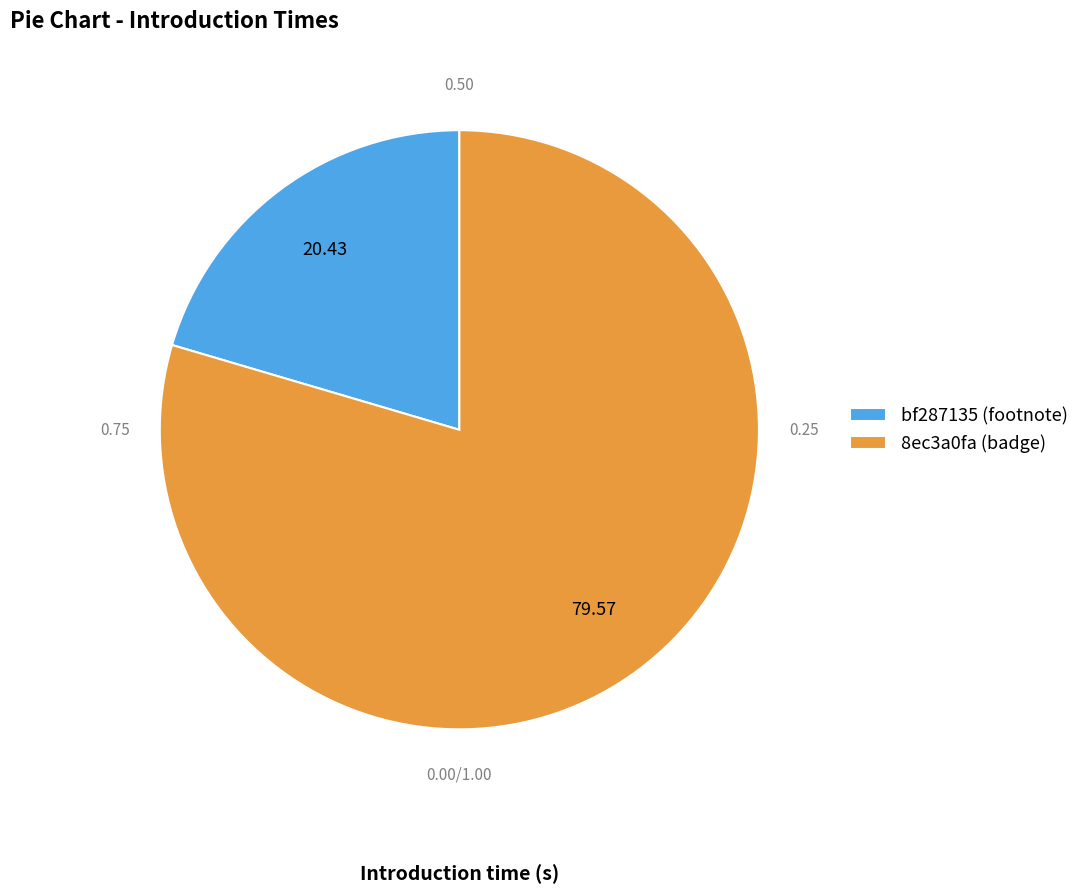

Rank the categories by value from highest to lowest.

8ec3a0fa (badge), bf287135 (footnote)